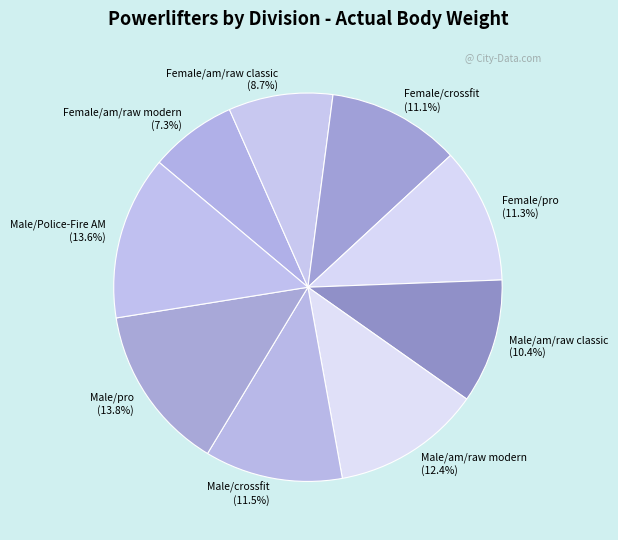

What is the ratio of the value at Female/am/raw classic to the value at Female/crossfit?

0.8